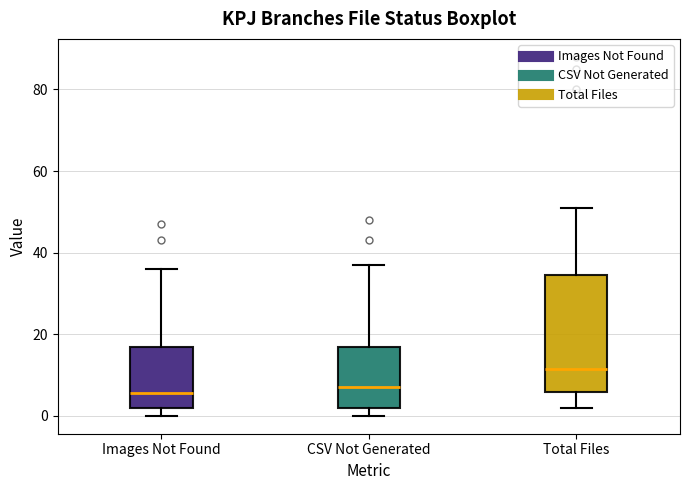

Reading left to right, transcribe this box plot: for each box, give where its median line is, the range the box spans, and where its two whiskers end, as read against the y-axis. The values are not printed on the chart, so give them approximately, as read against the axis.

Images Not Found: median 6, box 2 to 16, whiskers 0 to 36
CSV Not Generated: median 8, box 2 to 16, whiskers 0 to 38
Total Files: median 12, box 6 to 34, whiskers 2 to 52